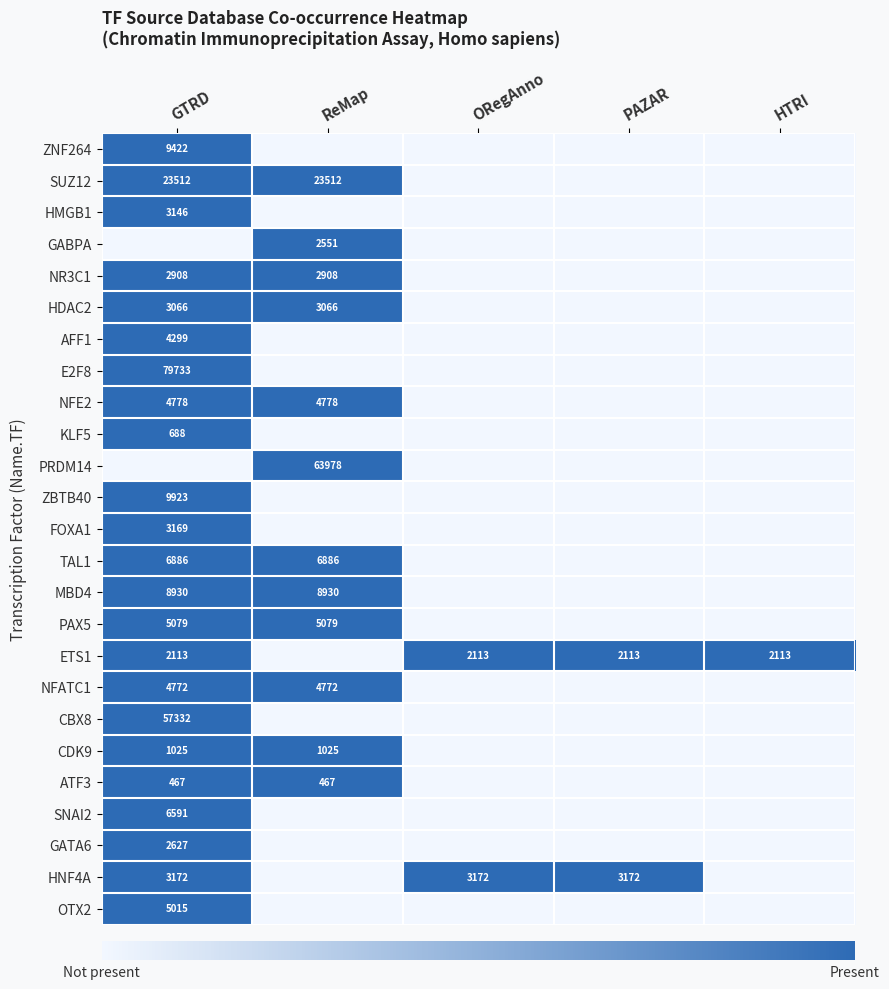

How many categories are shown in the chart?

5